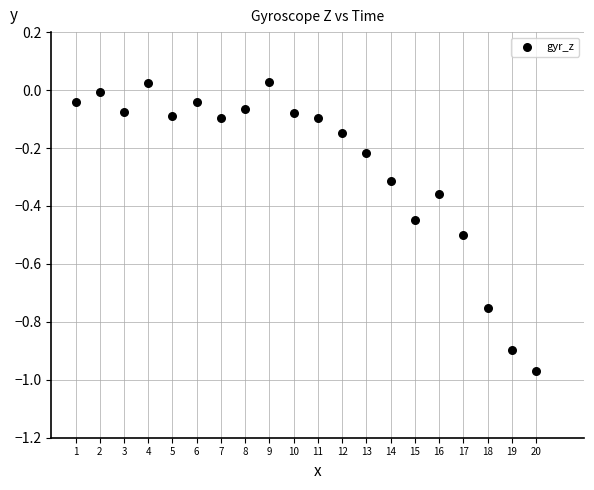

What is the range of Y values (max minus min)?

1.0